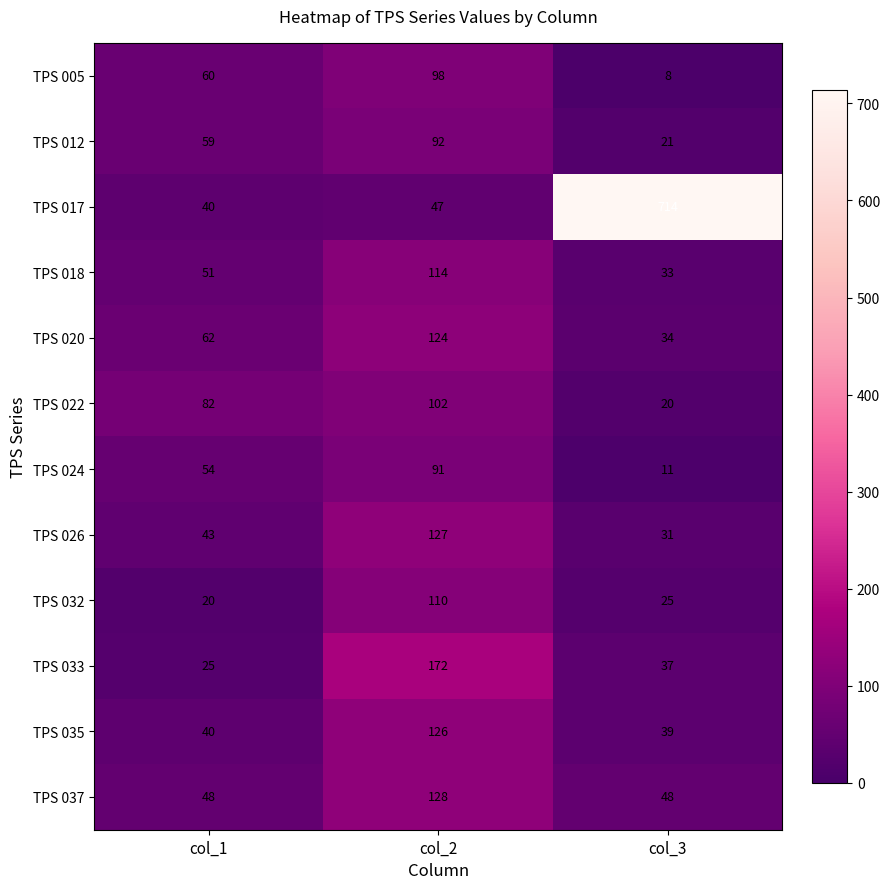

What is the sum of all TPS 017 values?

801